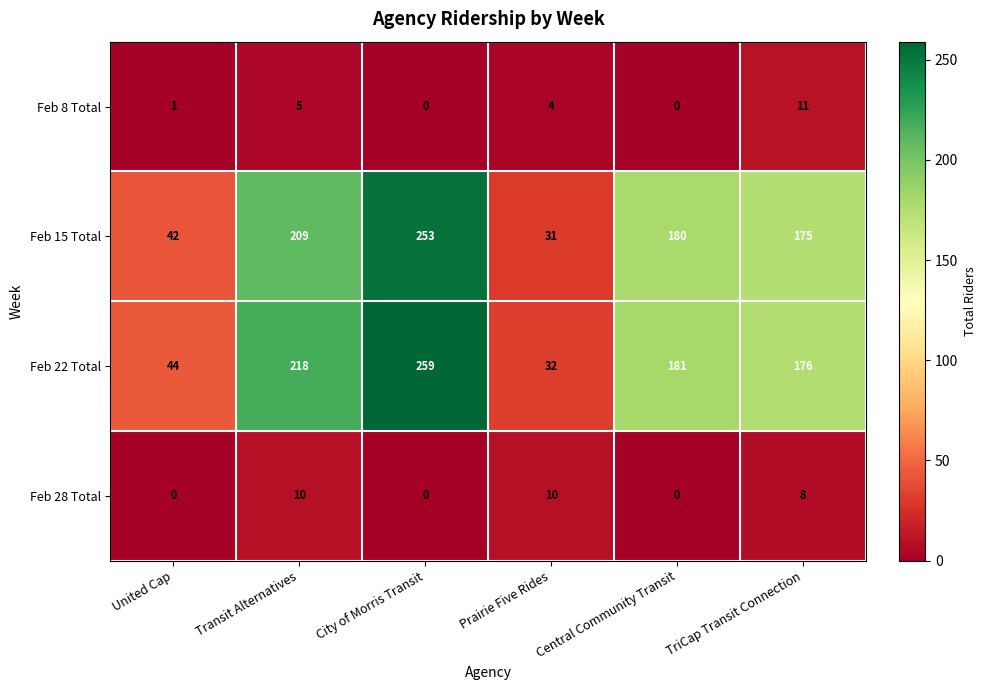

Where is Feb 15 Total nearest to the value 142?

TriCap Transit Connection